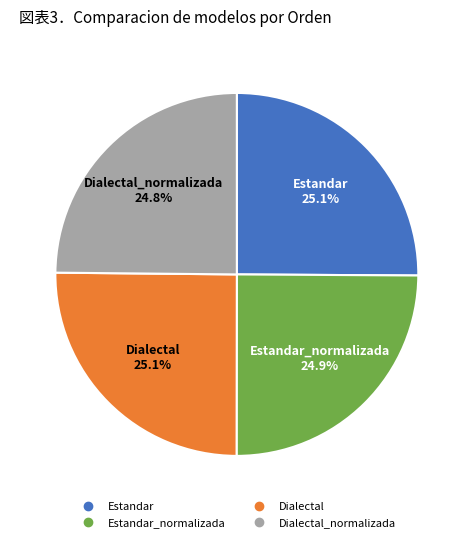

Does any single category account for the majority?

No